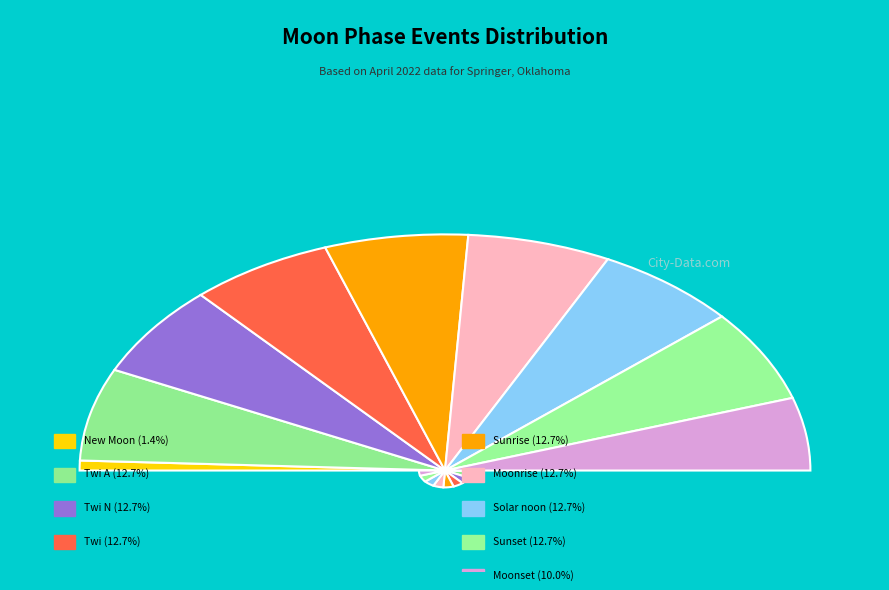

Does New Moon represent more than half of the total?

Yes